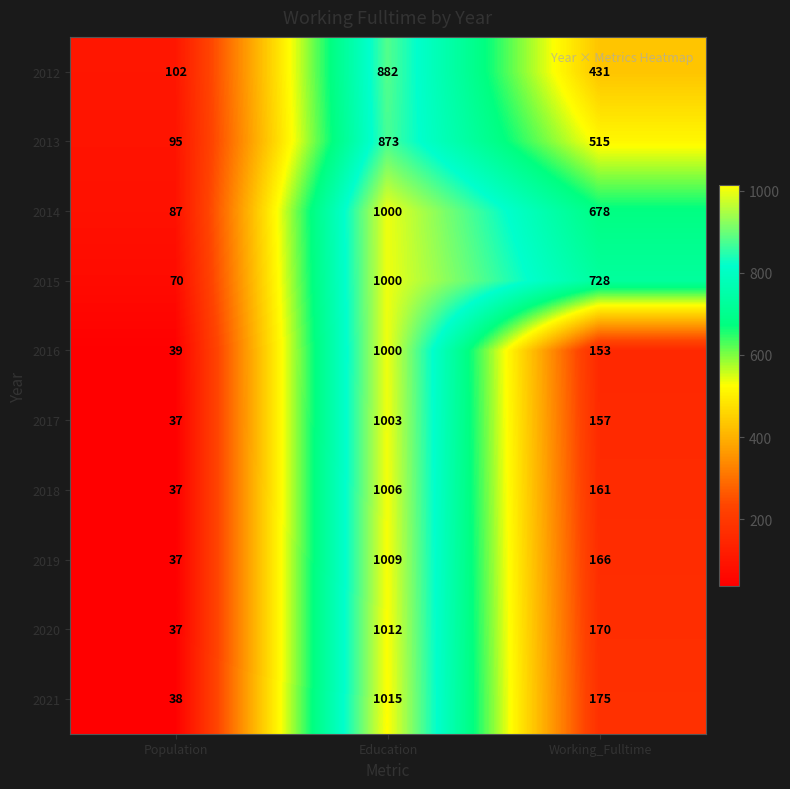

Rank the categories by 2015 value from highest to lowest.

Education, Working_Fulltime, Population